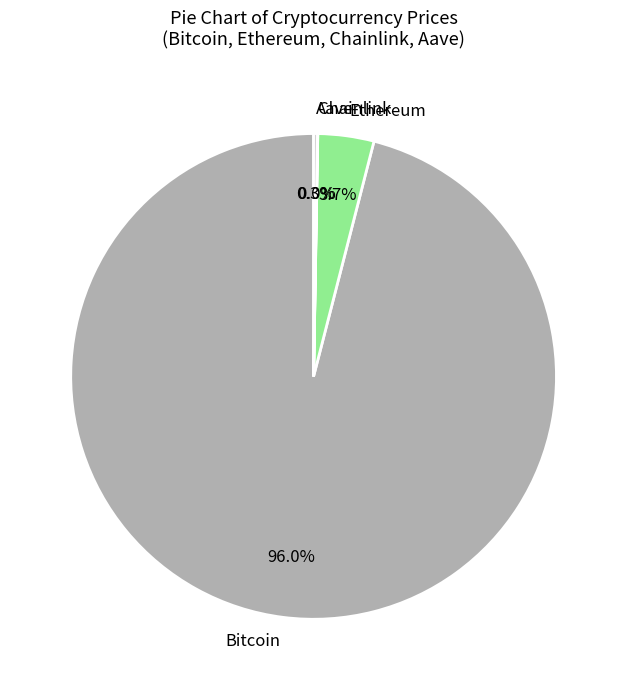

Is the sum of Bitcoin and Ethereum greater than half?

Yes